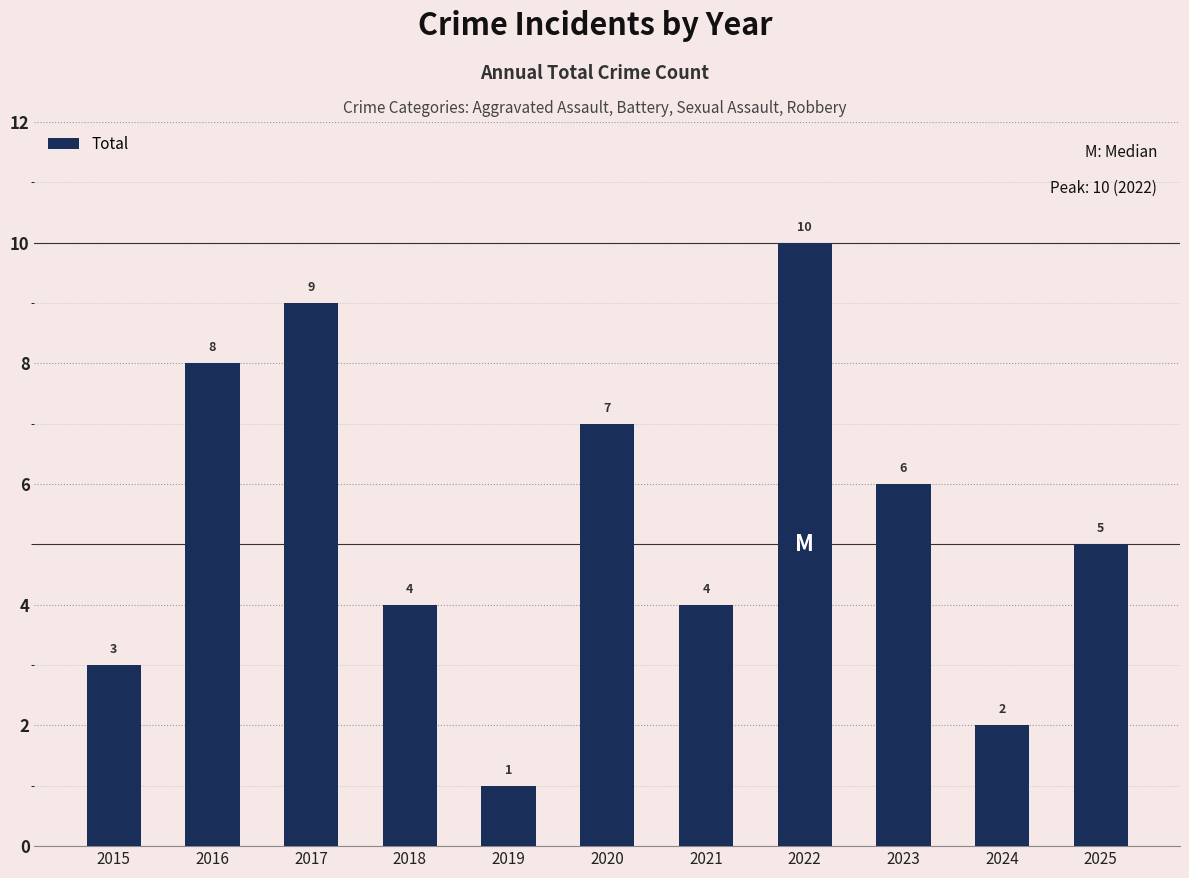

What is the change in value from 2015 to 2024?

-1